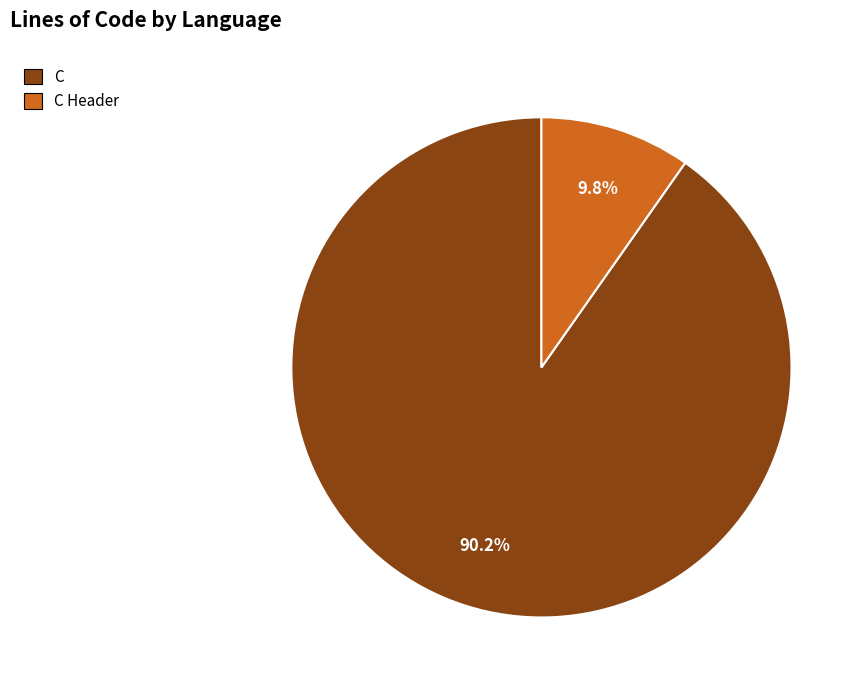

The C Header slice represents 1% of the pie. True or false?

False